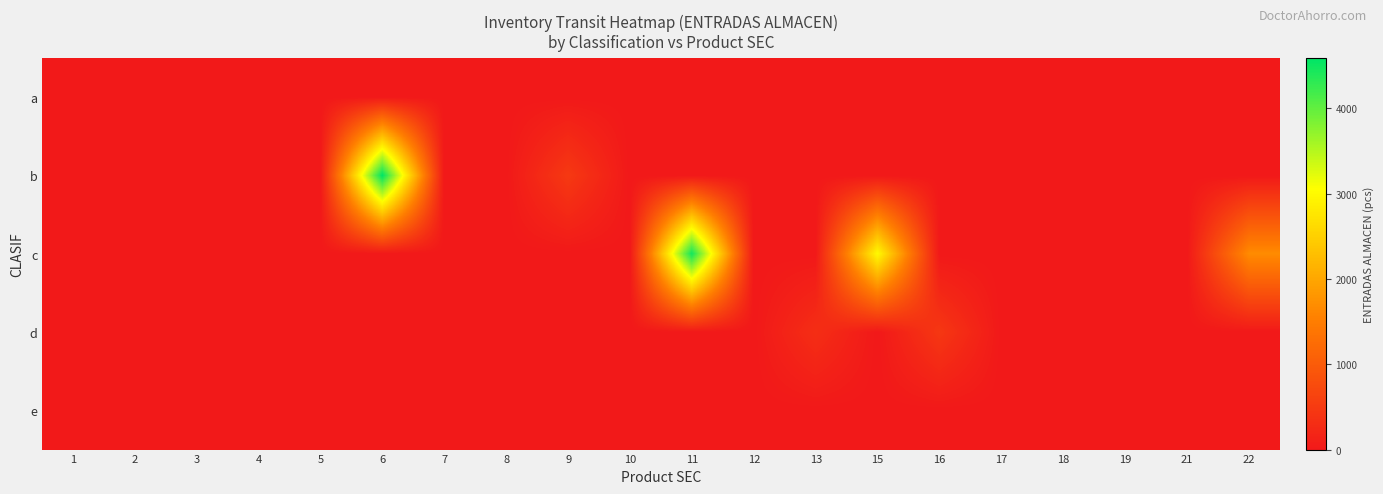

Which has a higher value, 12 or 22?

12